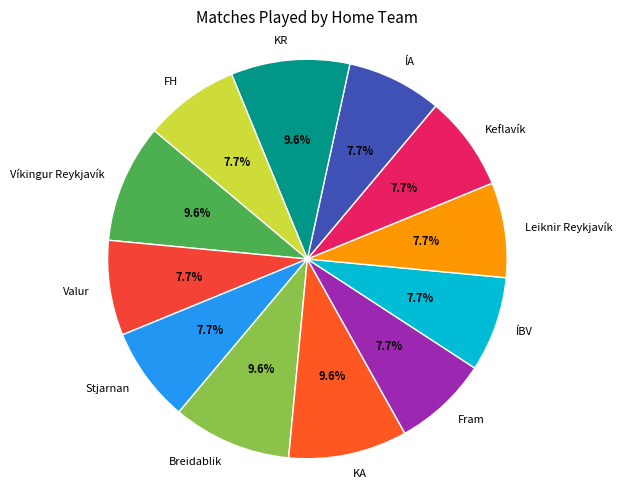

Does Keflavík account for over 50% of the chart?

No